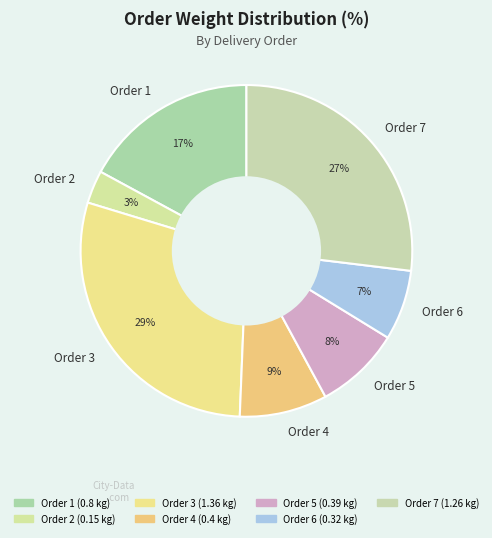

Does Order 4 account for over 50% of the chart?

No